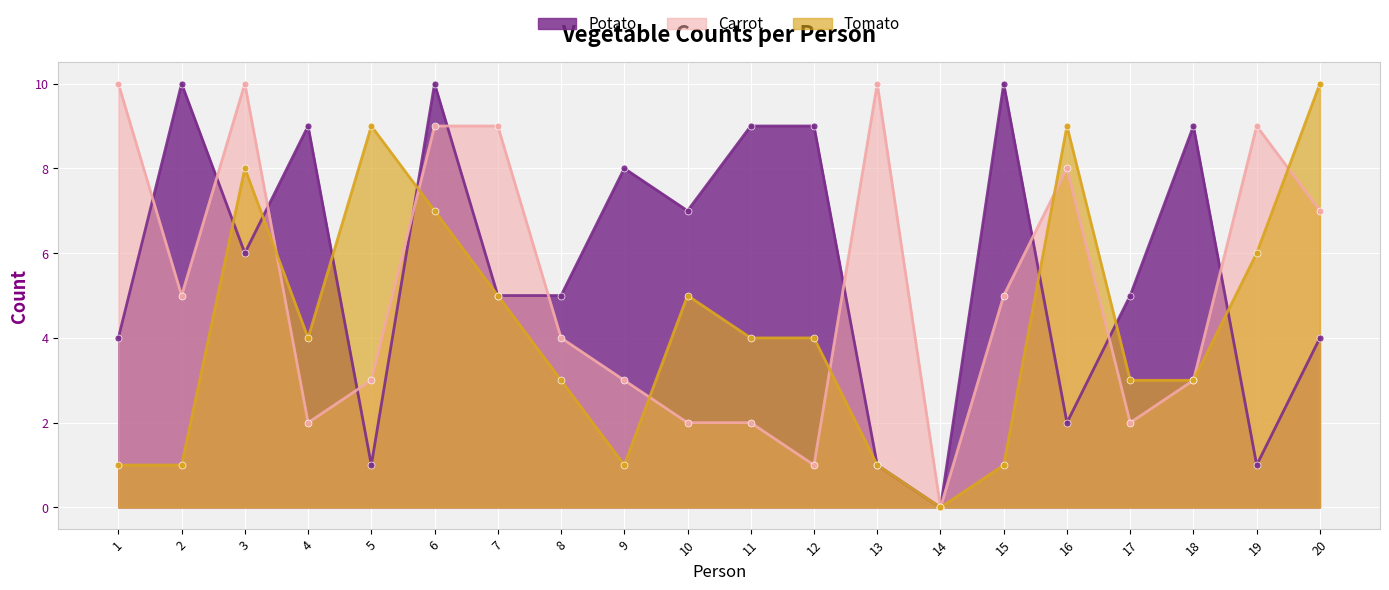

What is the sum of the Potato values at 15 and 6?

20